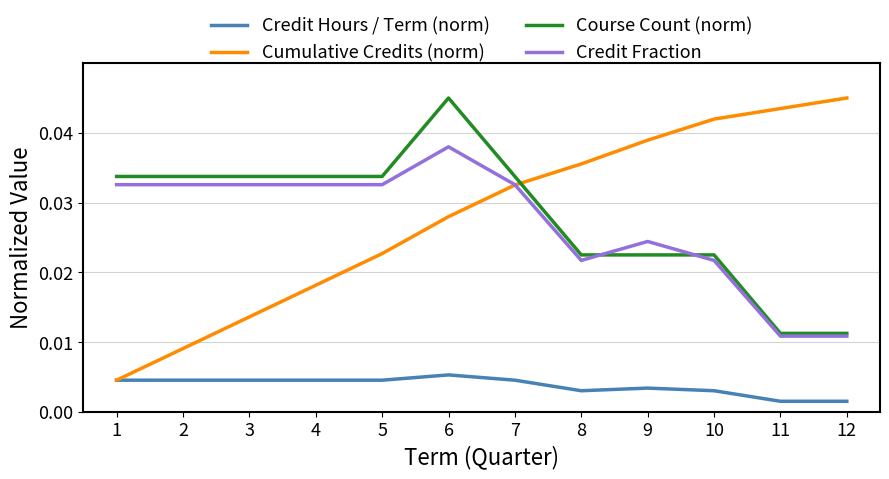

At which category is the sum across all series the highest?

6